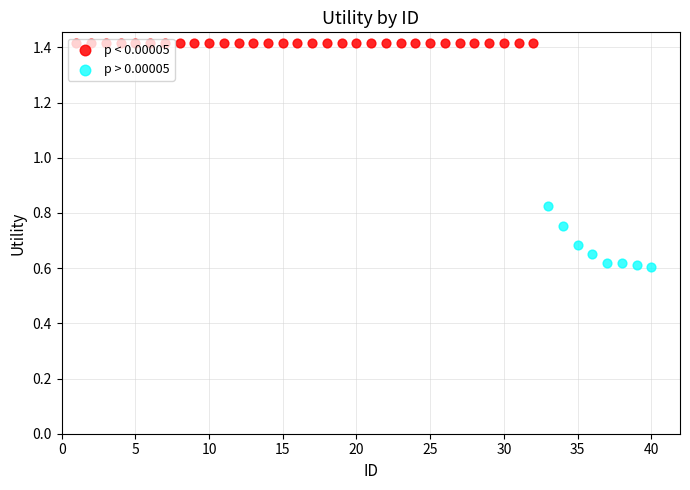

Between 24 and 35, which is larger?

24